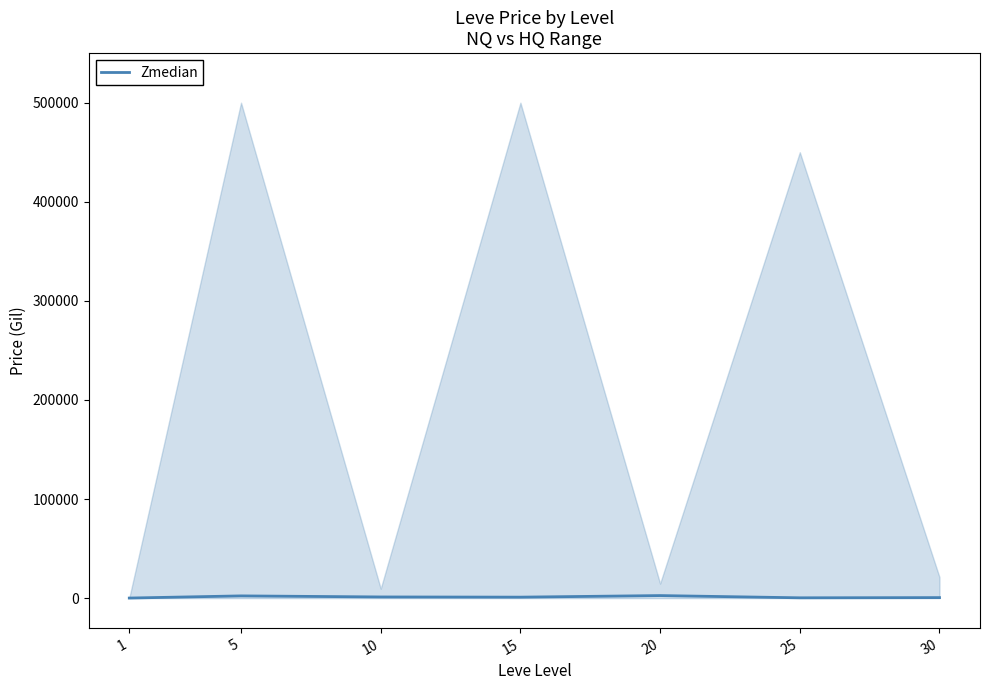

Rank the categories by value from highest to lowest.

20, 5, 10, 15, 30, 25, 1